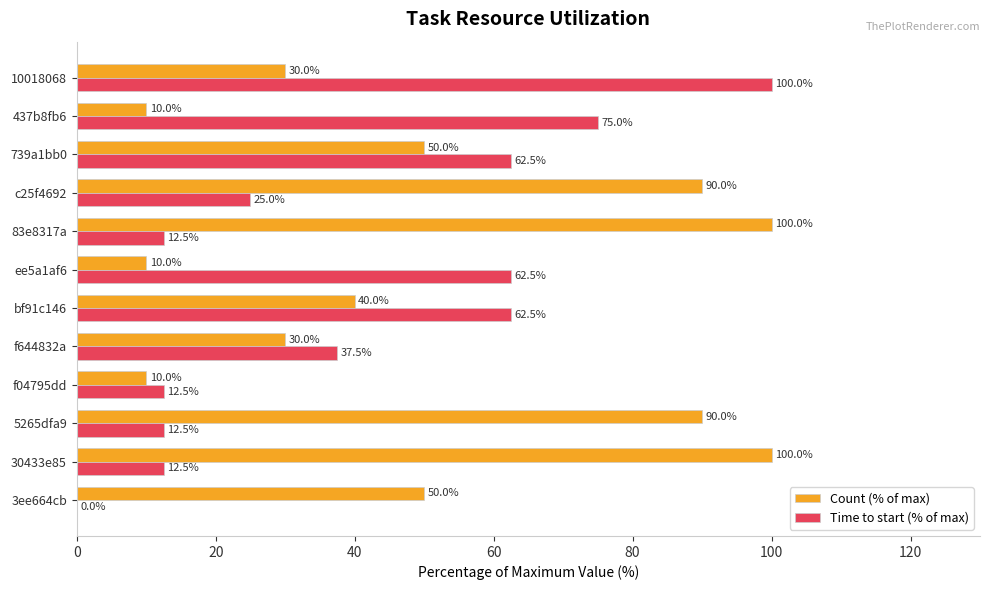

Which series has the largest range (max minus min)?

Time to start (% of max)